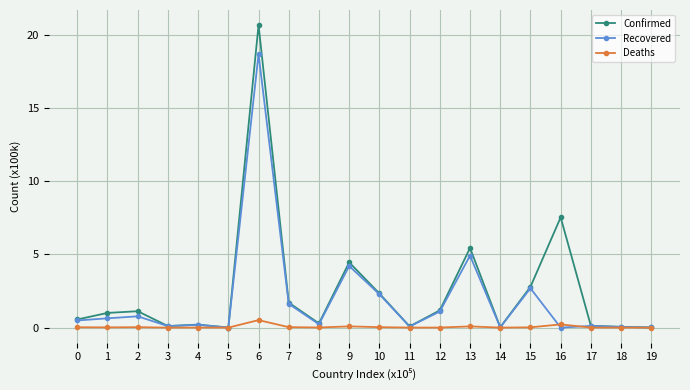

List the series in order of their peak value, lowest first.

Deaths, Recovered, Confirmed